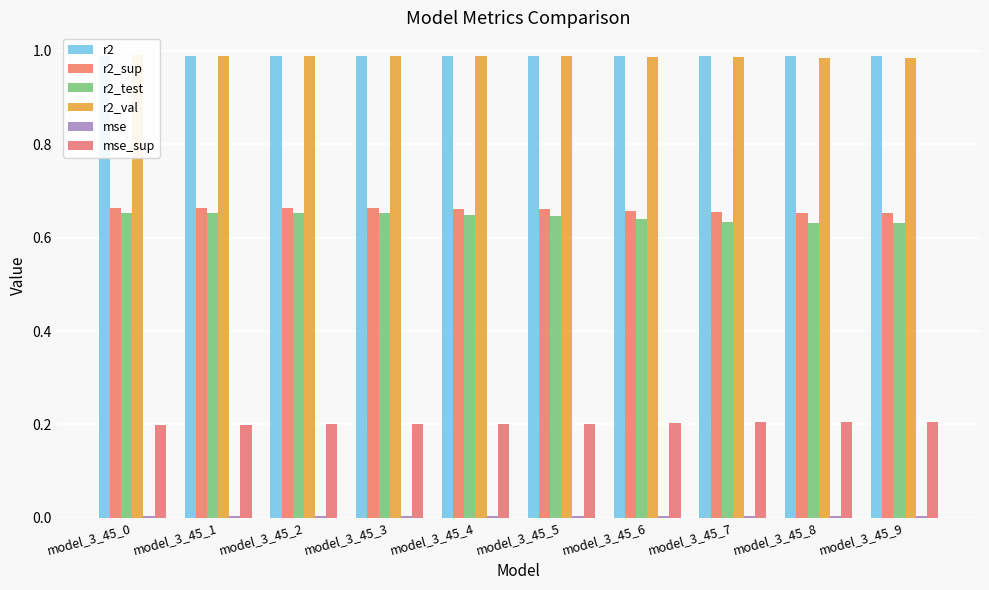

Count the number of data series in this chart.

6